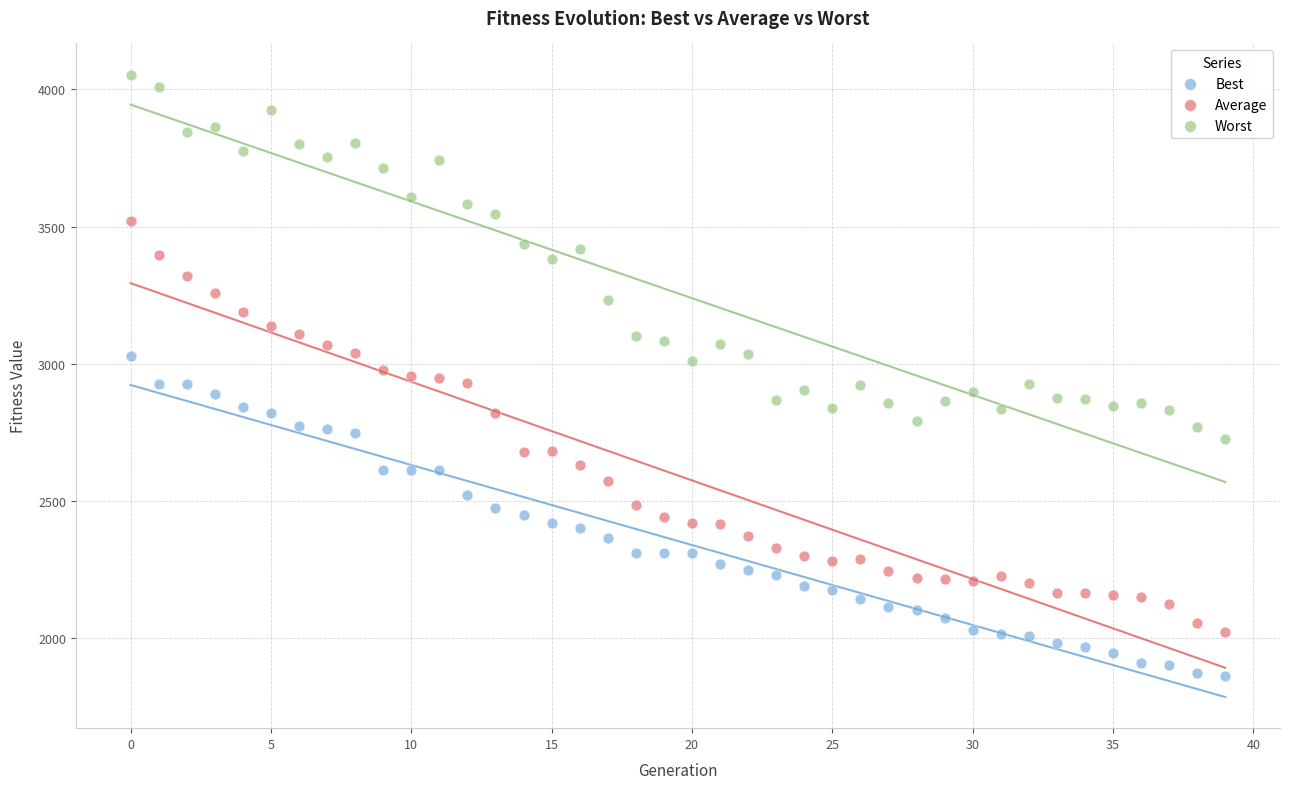

Which series reaches the maximum Y coordinate?

Worst